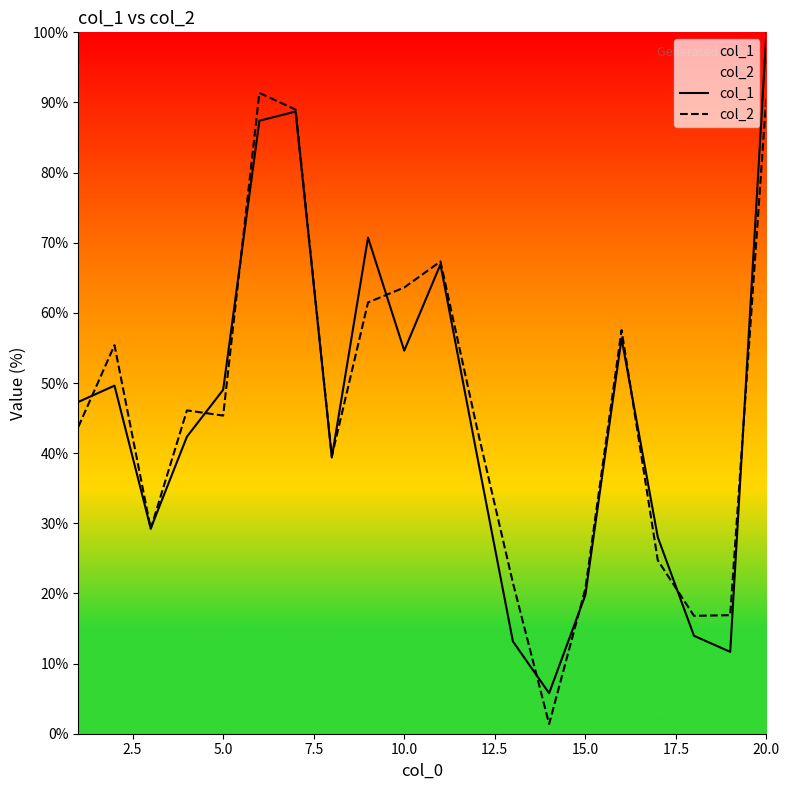

What is the sum of all col_1 values?

914.0